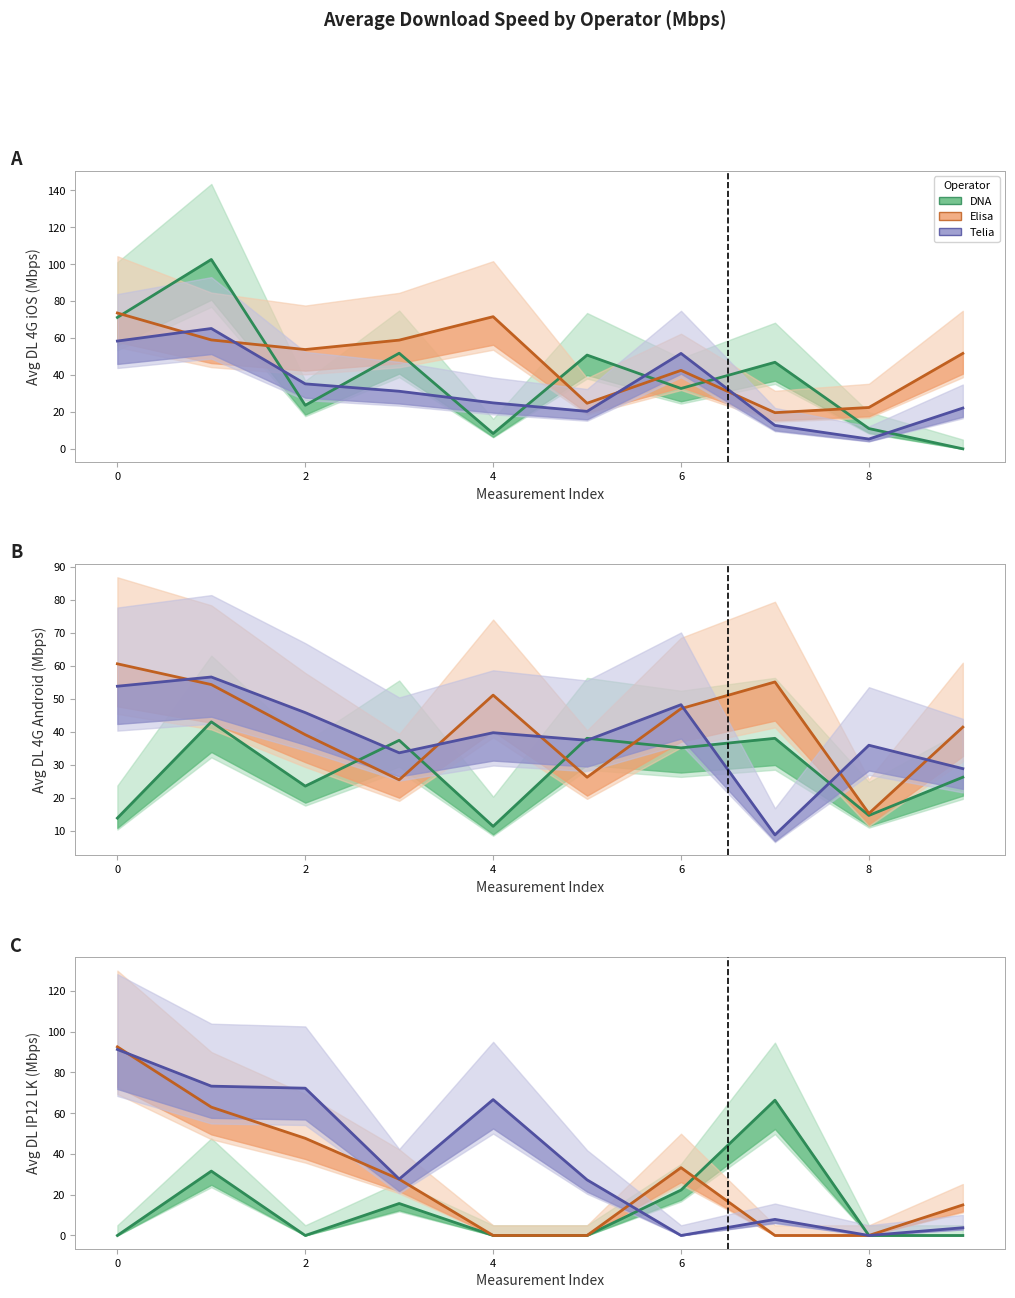

How many lines are shown in the chart?

3